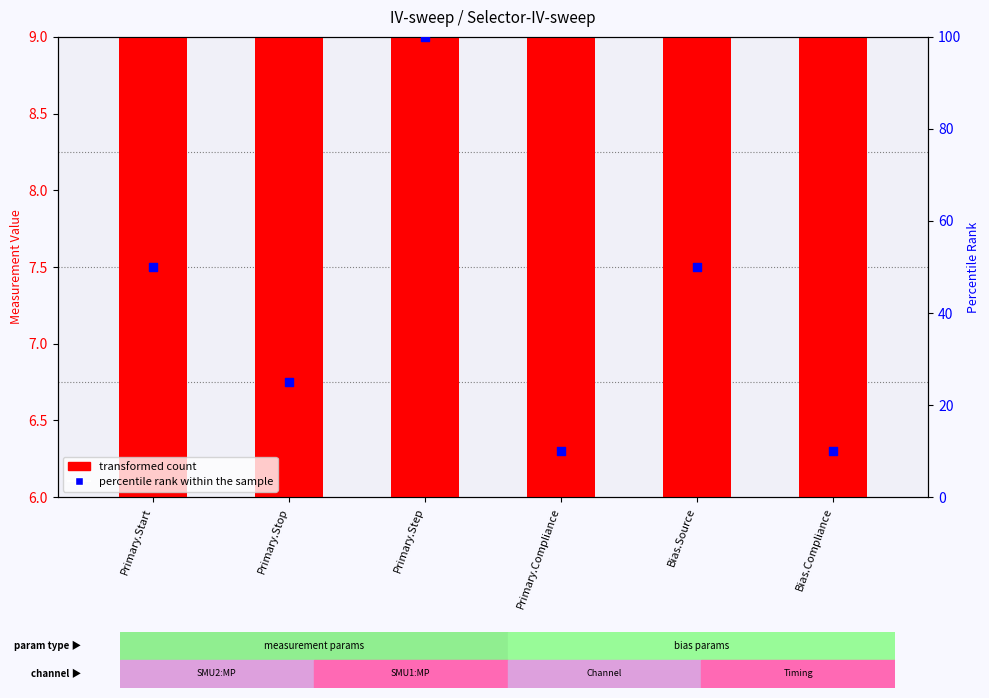

What is the total value across all series at Primary.Start?

56.0